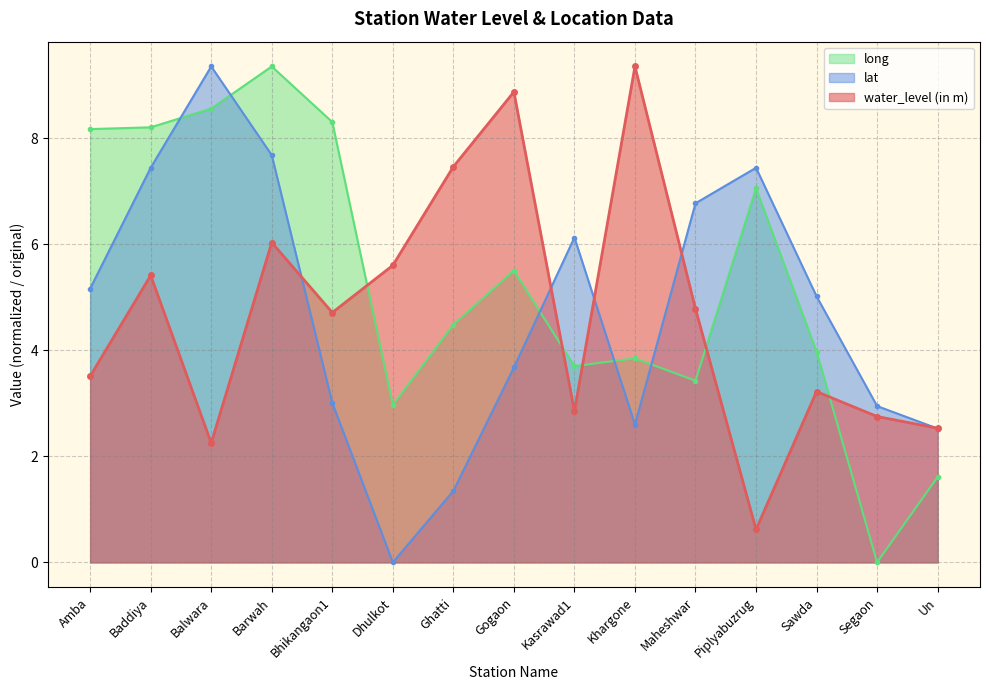

How many lines are shown in the chart?

3